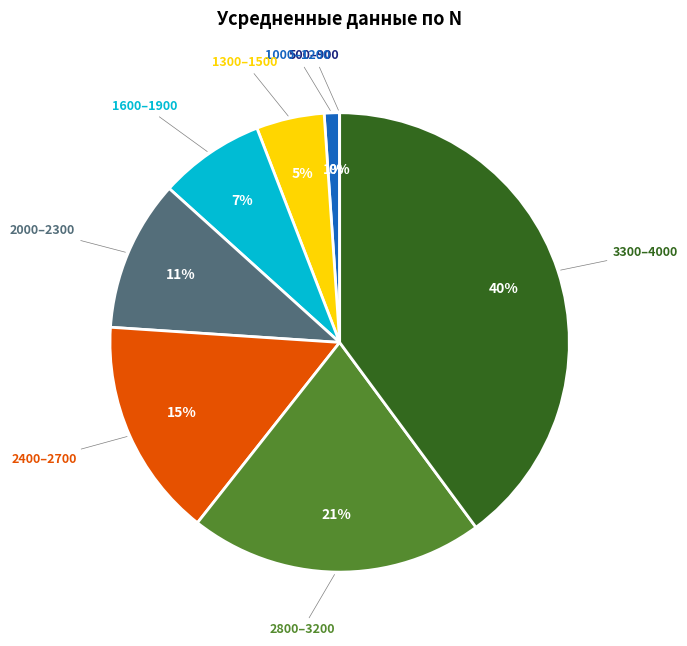

To the nearest percent, what is the average slice percentage?

12%